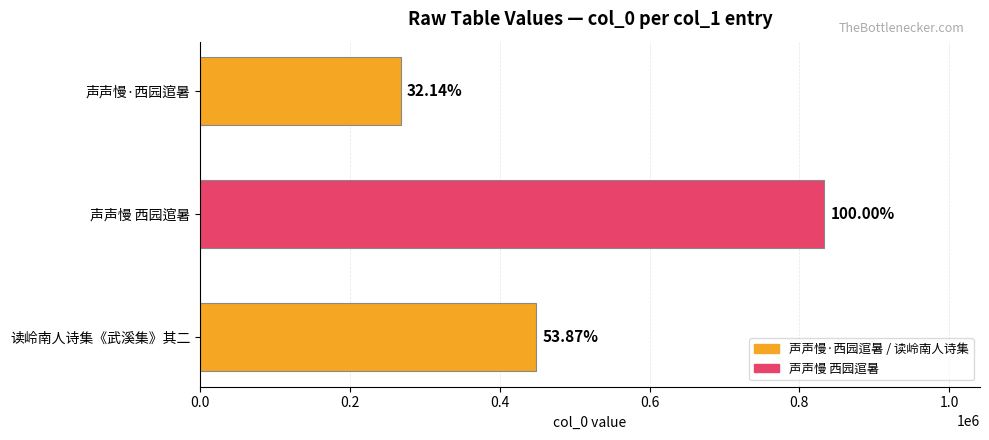

What is the difference between the maximum and second lowest values?

384212